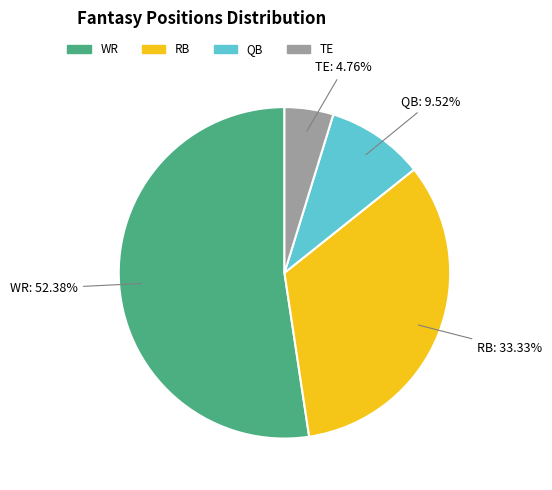

To the nearest percent, what is the combined percentage of QB and TE?

14%